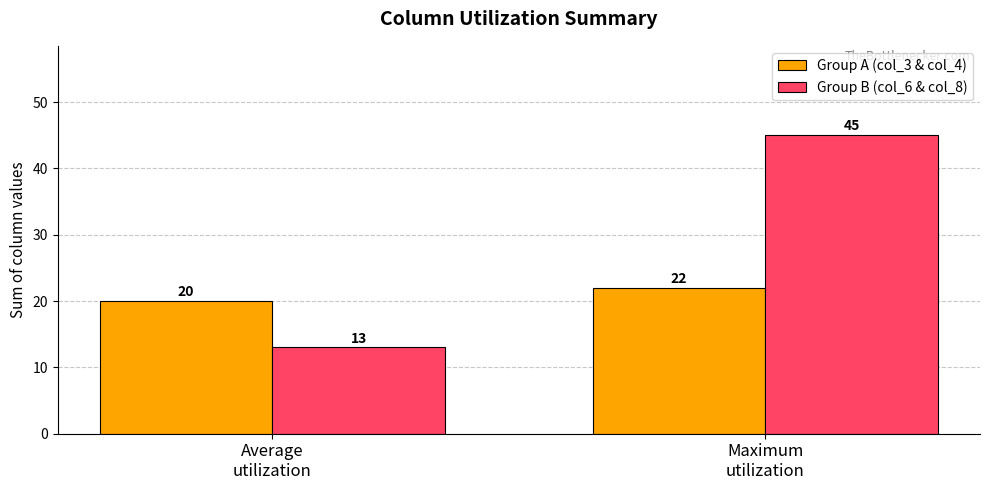

What is the lowest value of the Group B (col_6 & col_8) series?

13